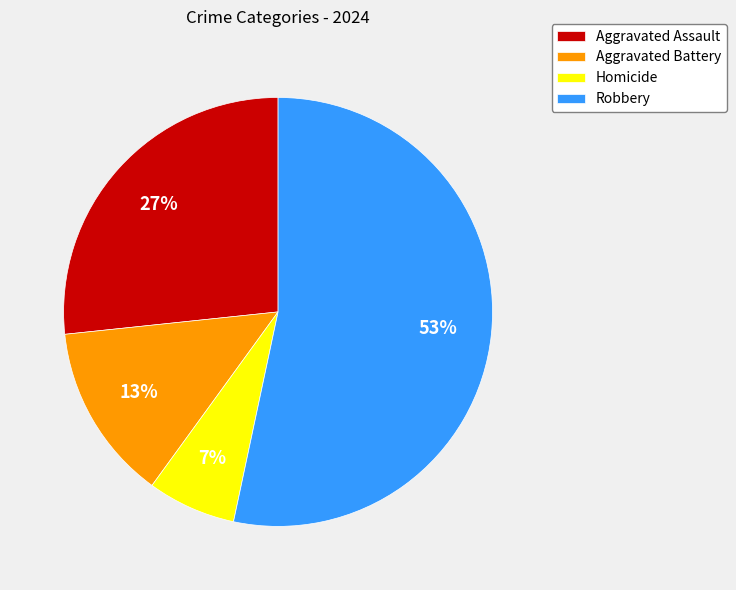

Rank the categories by value from lowest to highest.

Homicide, Aggravated Battery, Aggravated Assault, Robbery